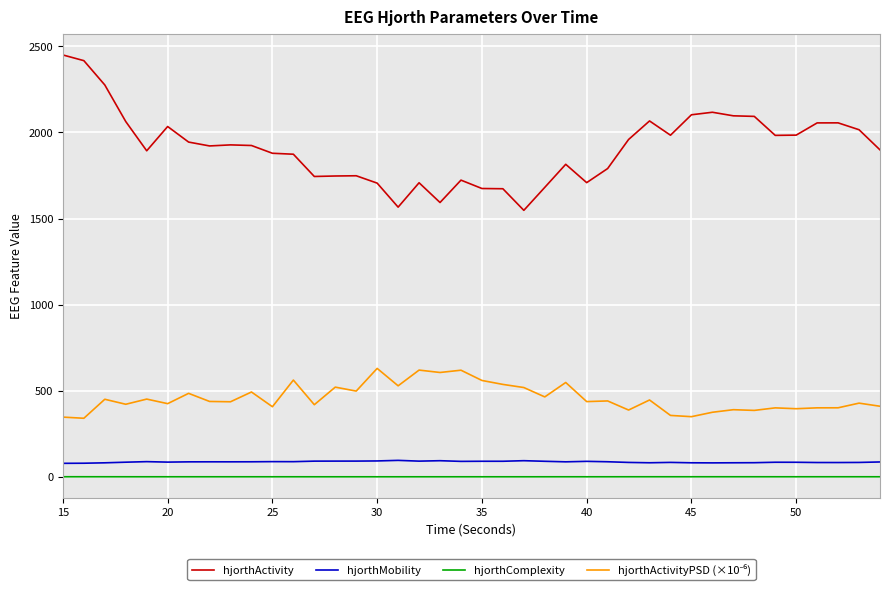

Which series has the widest spread of values?

hjorthActivity